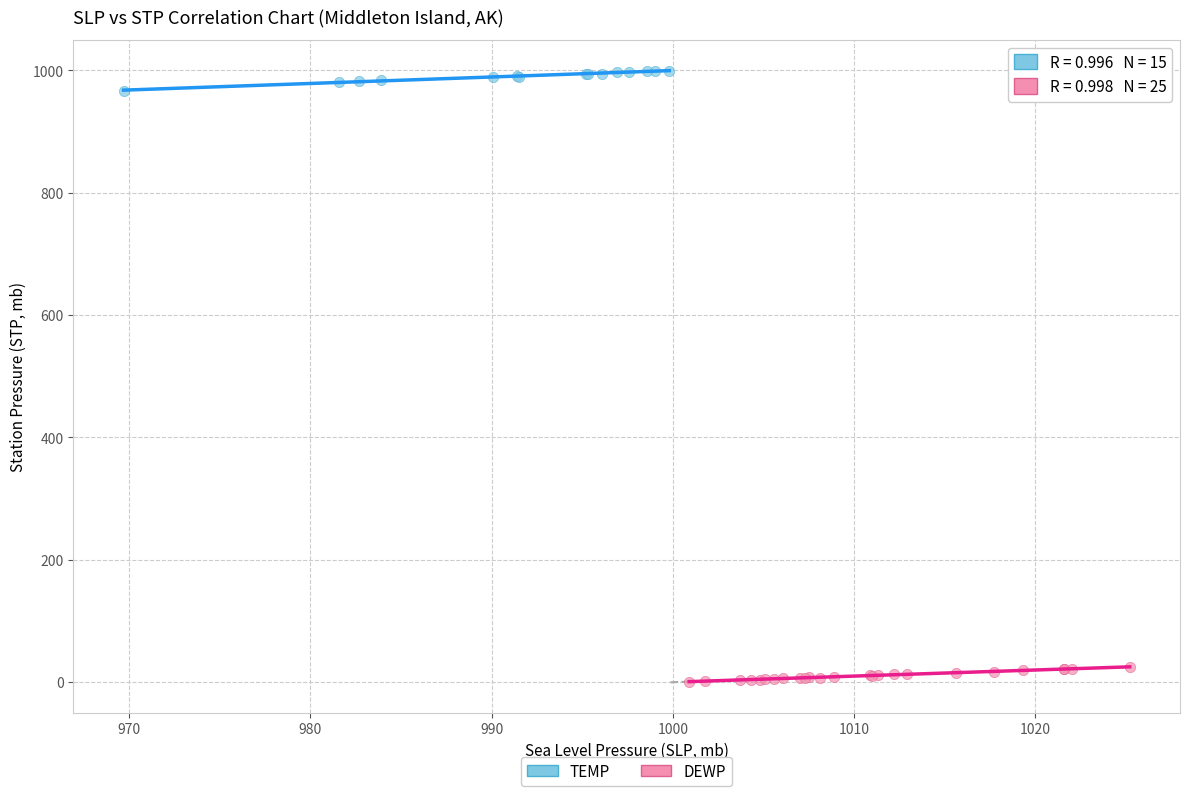

Which series reaches the minimum Y coordinate?

DEWP